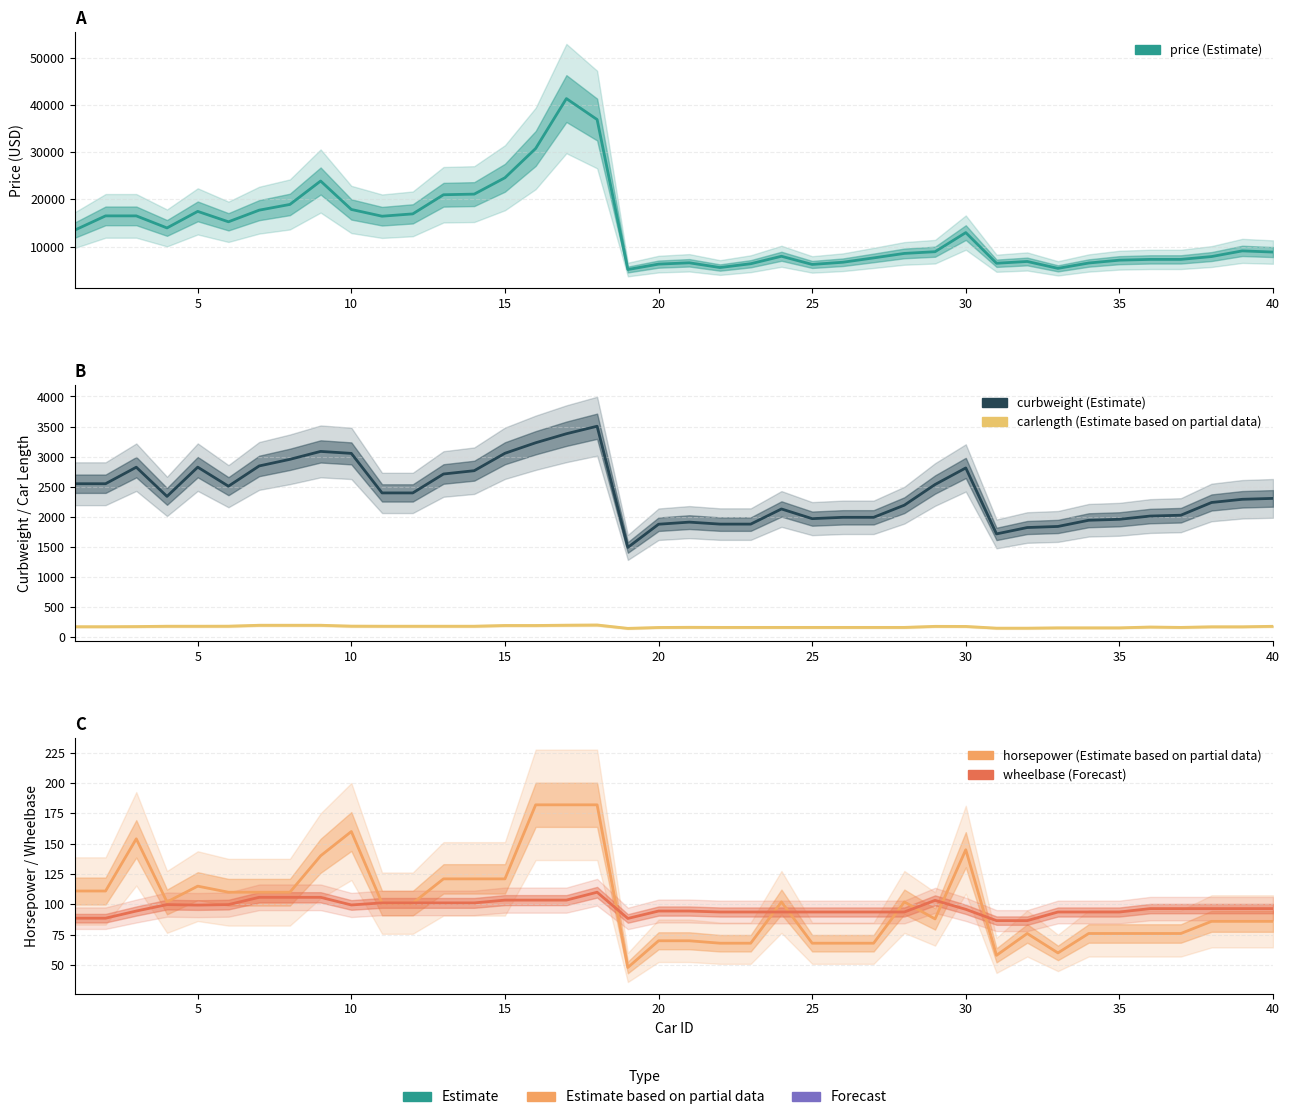

What is the sum of all carlength values?

6746.4